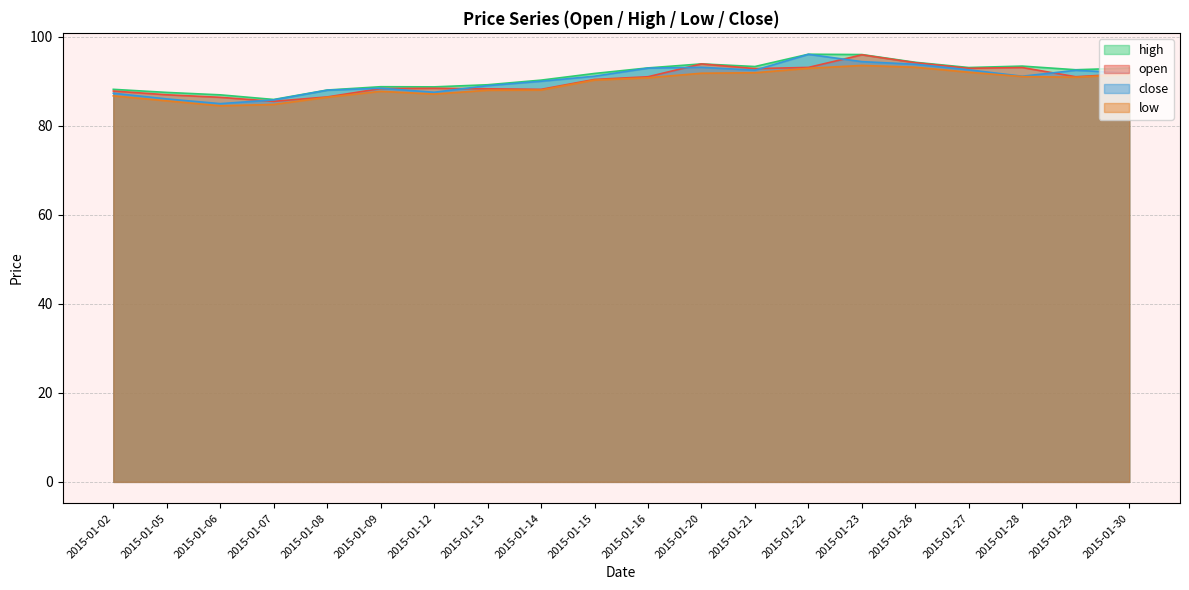

The open series shows 88.2 at 2015-01-14. True or false?

True